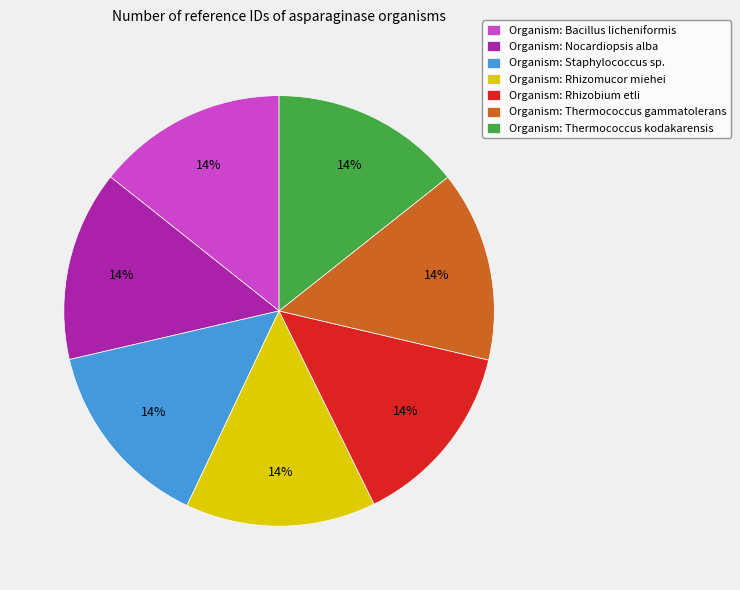

To the nearest percent, what percentage of the pie is Organism: Thermococcus gammatolerans?

14%